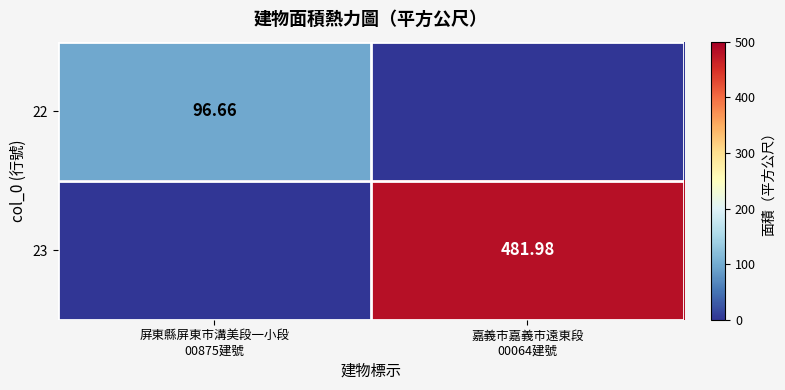

How many categories are shown in the chart?

2